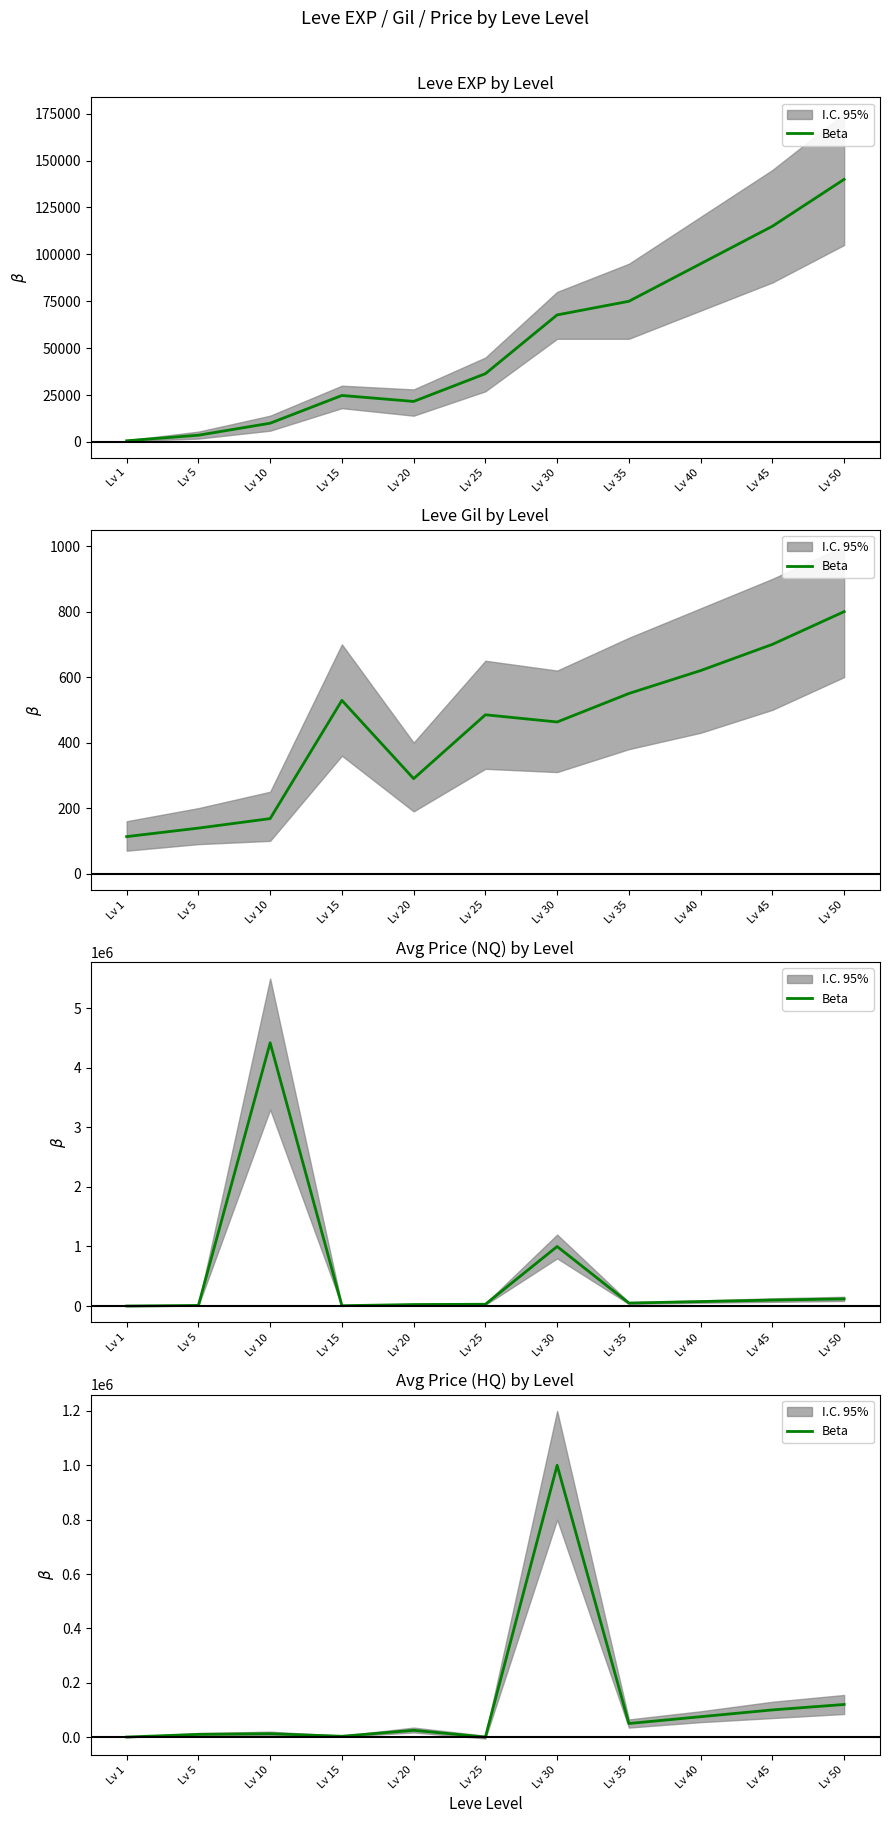

List the labels in order of value, largest first.

Lv 30, Lv 50, Lv 45, Lv 40, Lv 35, Lv 20, Lv 10, Lv 5, Lv 15, Lv 1, Lv 25